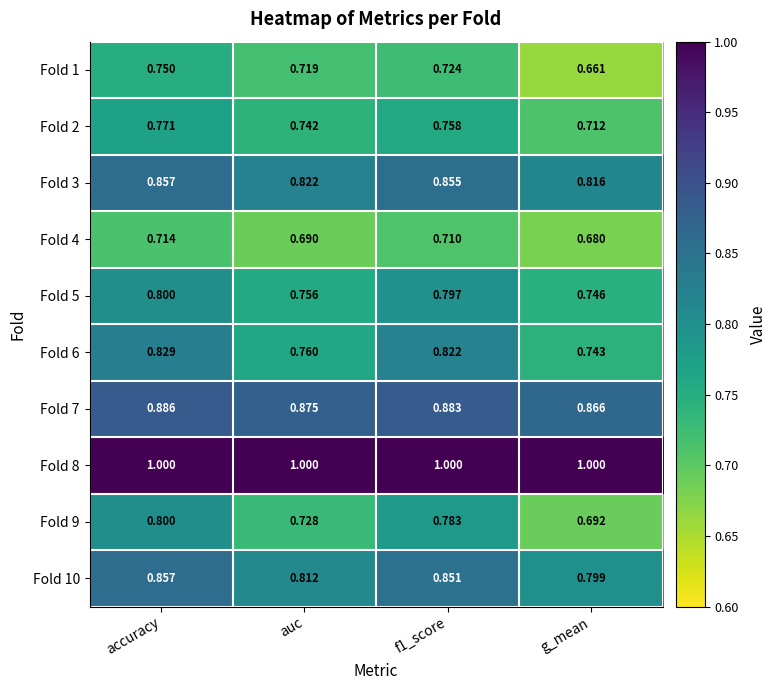

At which category is the sum across all series the highest?

accuracy